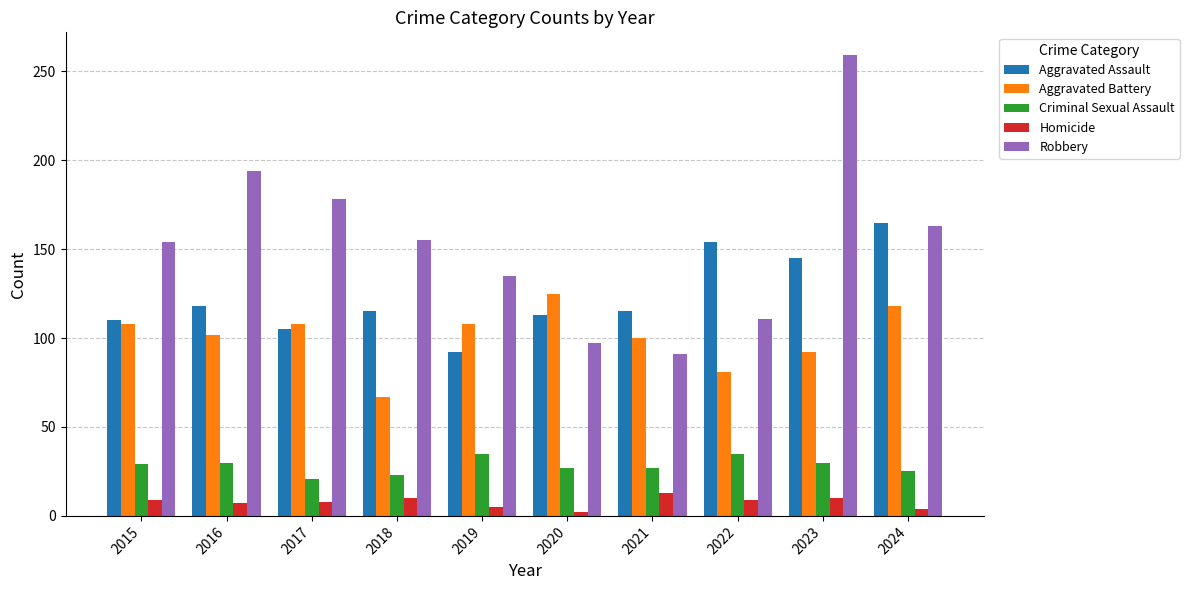

At 2019, list the series in order from largest to smallest.

Robbery, Aggravated Battery, Aggravated Assault, Criminal Sexual Assault, Homicide